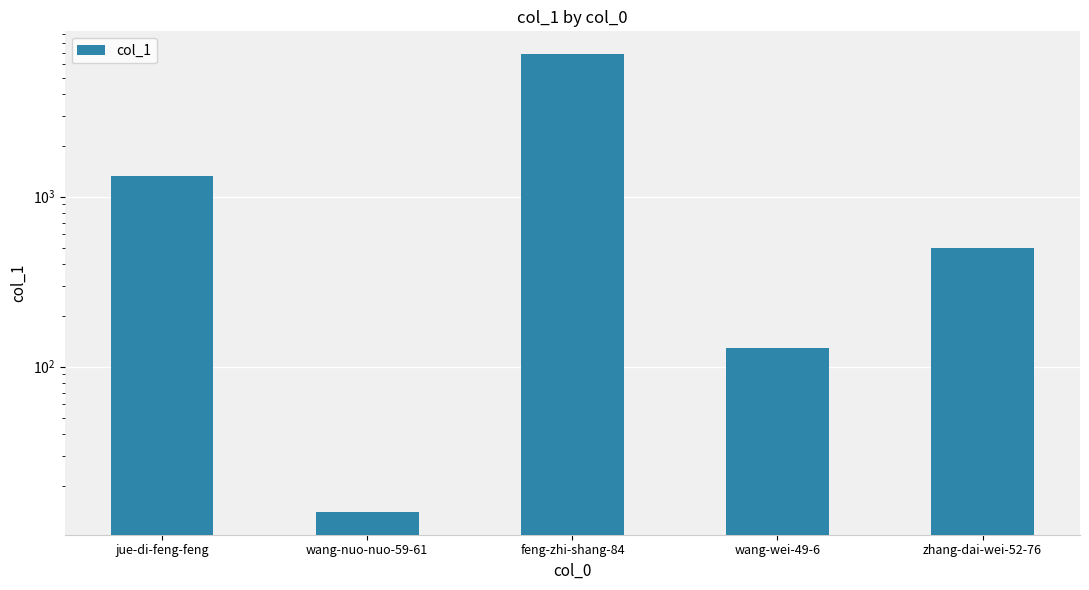

List the labels in order of value, smallest first.

wang-nuo-nuo-59-61, wang-wei-49-6, zhang-dai-wei-52-76, jue-di-feng-feng, feng-zhi-shang-84